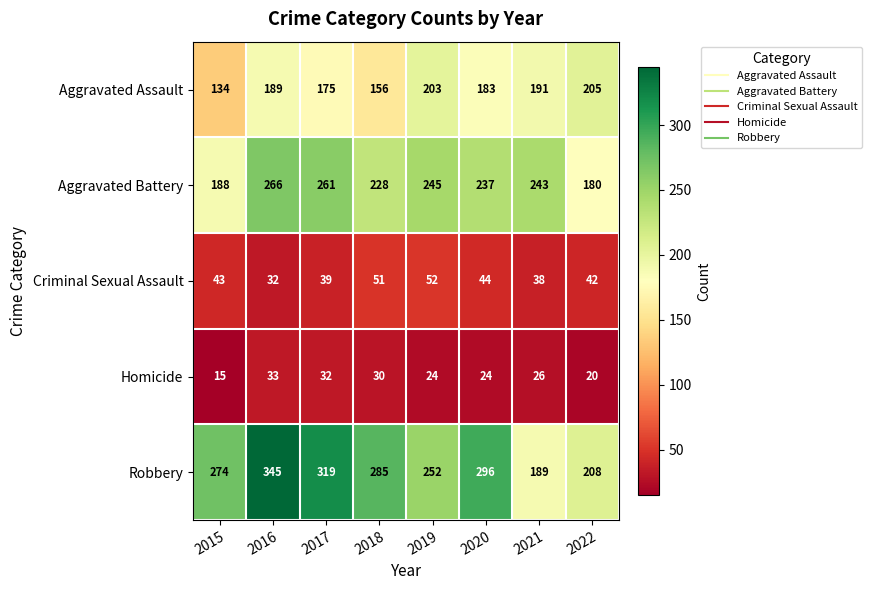

Which series has the largest total across all categories?

Robbery